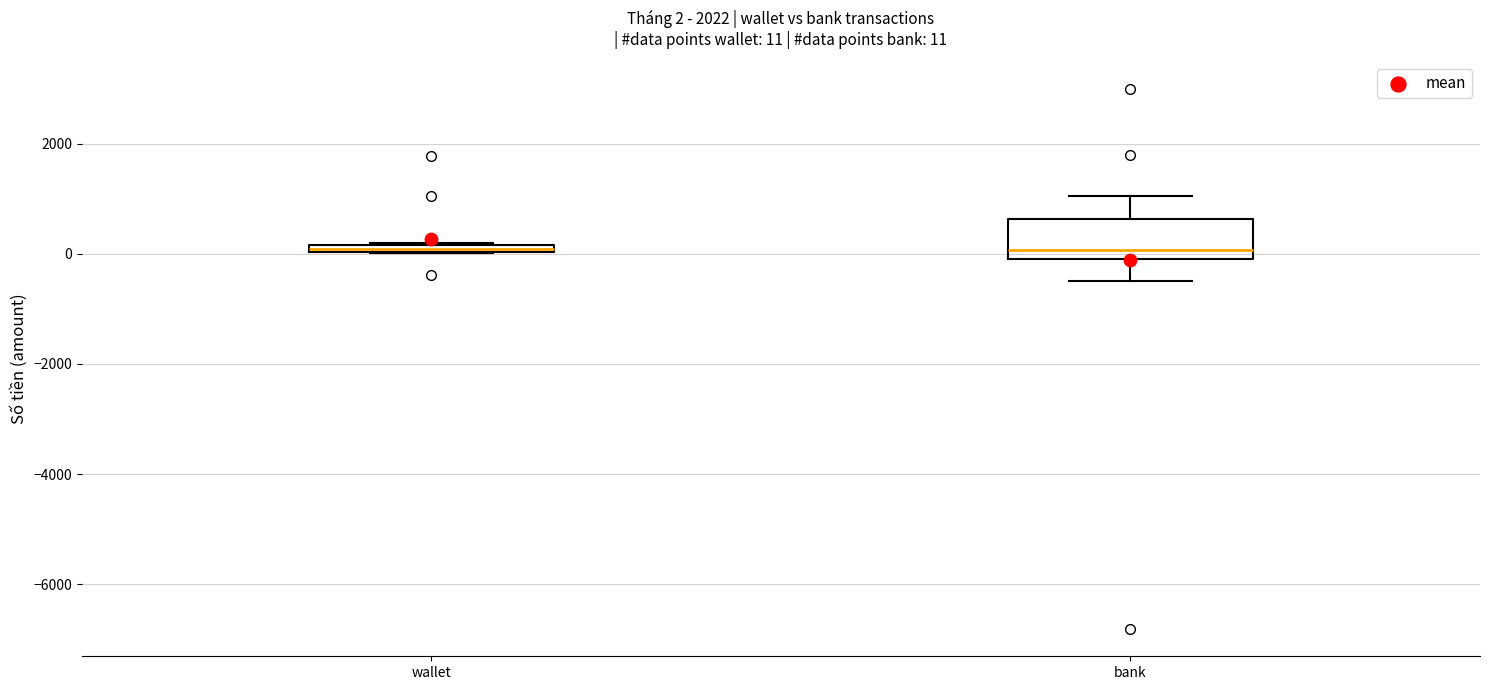

Comparing the boxes themselves (not the whiskers), which one is the tallest?

bank